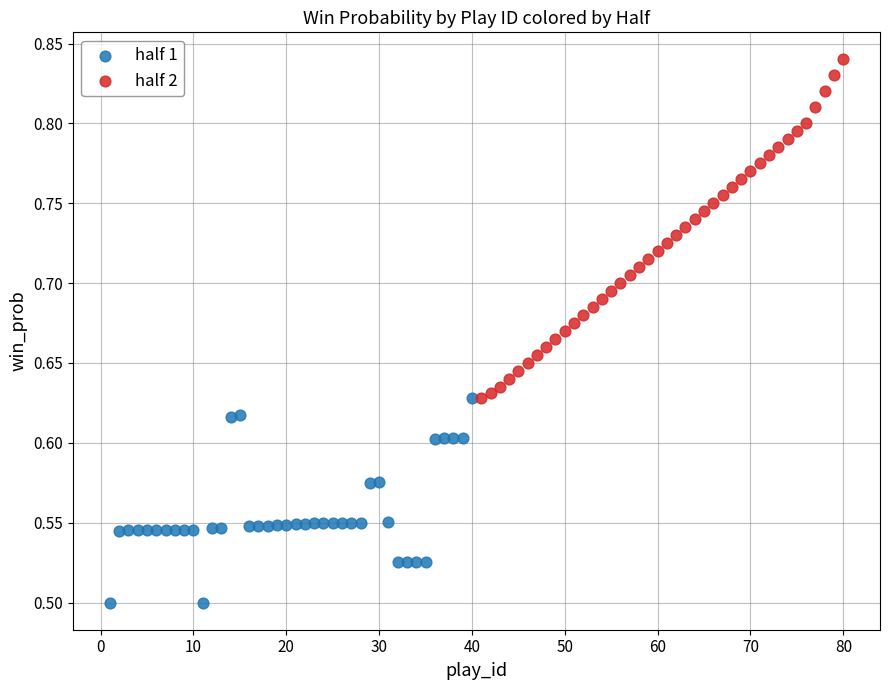

Which series reaches the minimum Y coordinate?

half 1